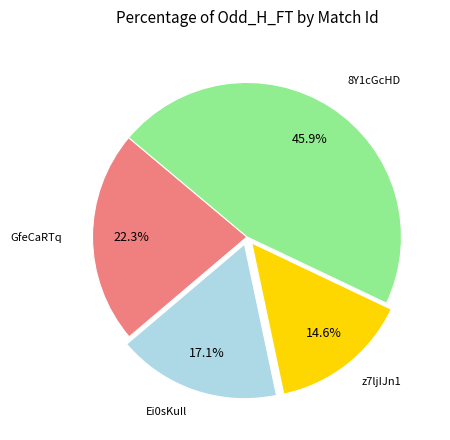

Is there a majority slice in this chart?

No